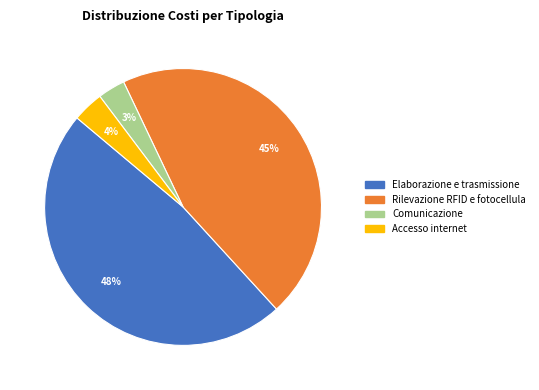

Is the sum of Elaborazione e trasmissione and Comunicazione greater than half?

Yes